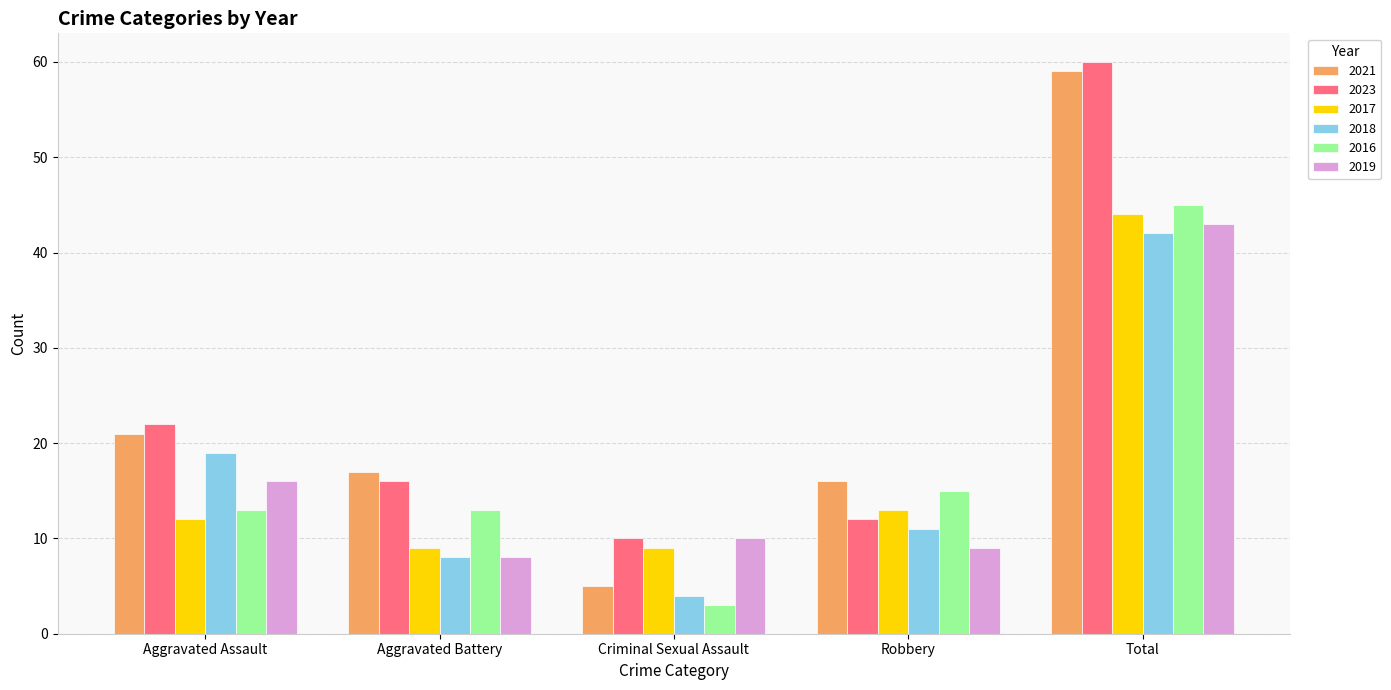

Reading right to left, what are all the values shown in this chart?

2021: Total=59	Robbery=16	Criminal Sexual Assault=5	Aggravated Battery=17	Aggravated Assault=21
2023: Total=60	Robbery=12	Criminal Sexual Assault=10	Aggravated Battery=16	Aggravated Assault=22
2017: Total=44	Robbery=13	Criminal Sexual Assault=9	Aggravated Battery=9	Aggravated Assault=12
2018: Total=42	Robbery=11	Criminal Sexual Assault=4	Aggravated Battery=8	Aggravated Assault=19
2016: Total=45	Robbery=15	Criminal Sexual Assault=3	Aggravated Battery=13	Aggravated Assault=13
2019: Total=43	Robbery=9	Criminal Sexual Assault=10	Aggravated Battery=8	Aggravated Assault=16